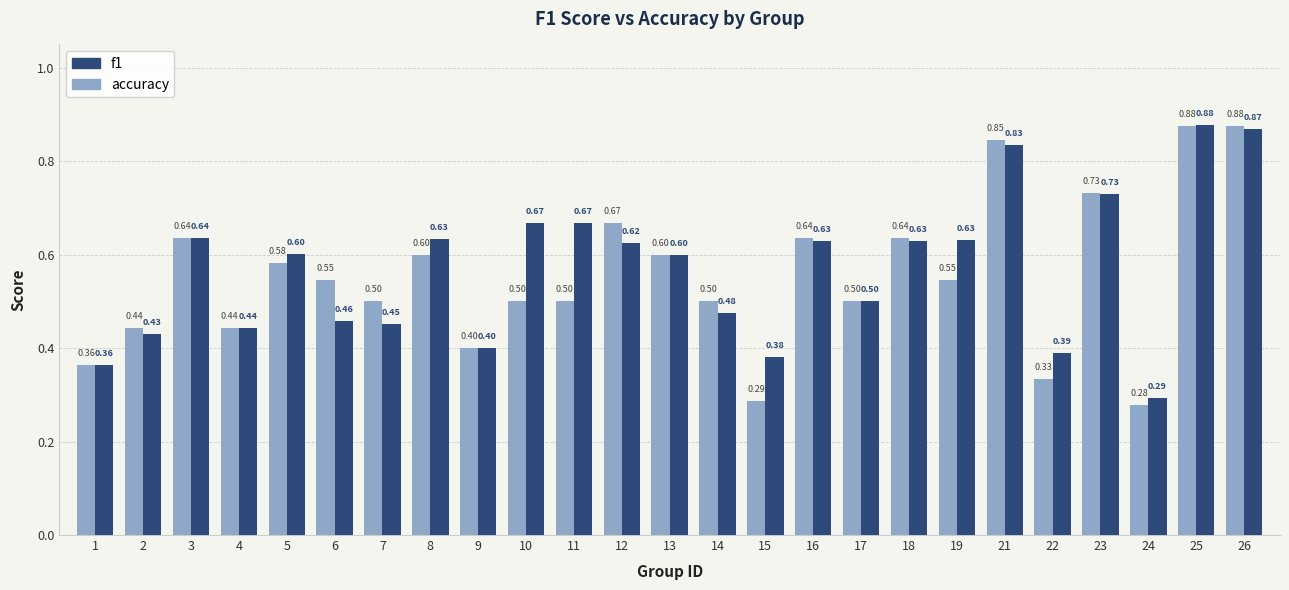

Which series changed the most between 22 and 26?

accuracy